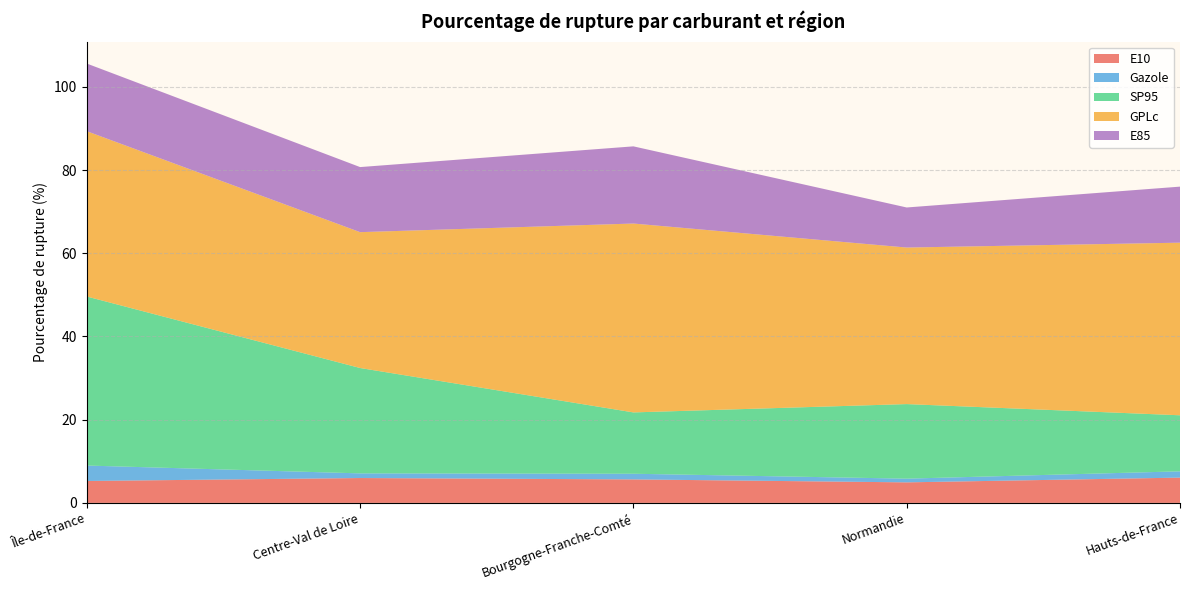

Reading left to right, extract all data points from this chart.

E10: Île-de-France=5.3	Centre-Val de Loire=6.0	Bourgogne-Franche-Comté=5.7	Normandie=4.9	Hauts-de-France=6.1
Gazole: Île-de-France=3.7	Centre-Val de Loire=1.1	Bourgogne-Franche-Comté=1.4	Normandie=0.9	Hauts-de-France=1.5
SP95: Île-de-France=40.6	Centre-Val de Loire=25.3	Bourgogne-Franche-Comté=14.7	Normandie=17.9	Hauts-de-France=13.5
GPLc: Île-de-France=39.7	Centre-Val de Loire=32.6	Bourgogne-Franche-Comté=45.4	Normandie=37.6	Hauts-de-France=41.5
E85: Île-de-France=16.3	Centre-Val de Loire=15.6	Bourgogne-Franche-Comté=18.6	Normandie=9.6	Hauts-de-France=13.5